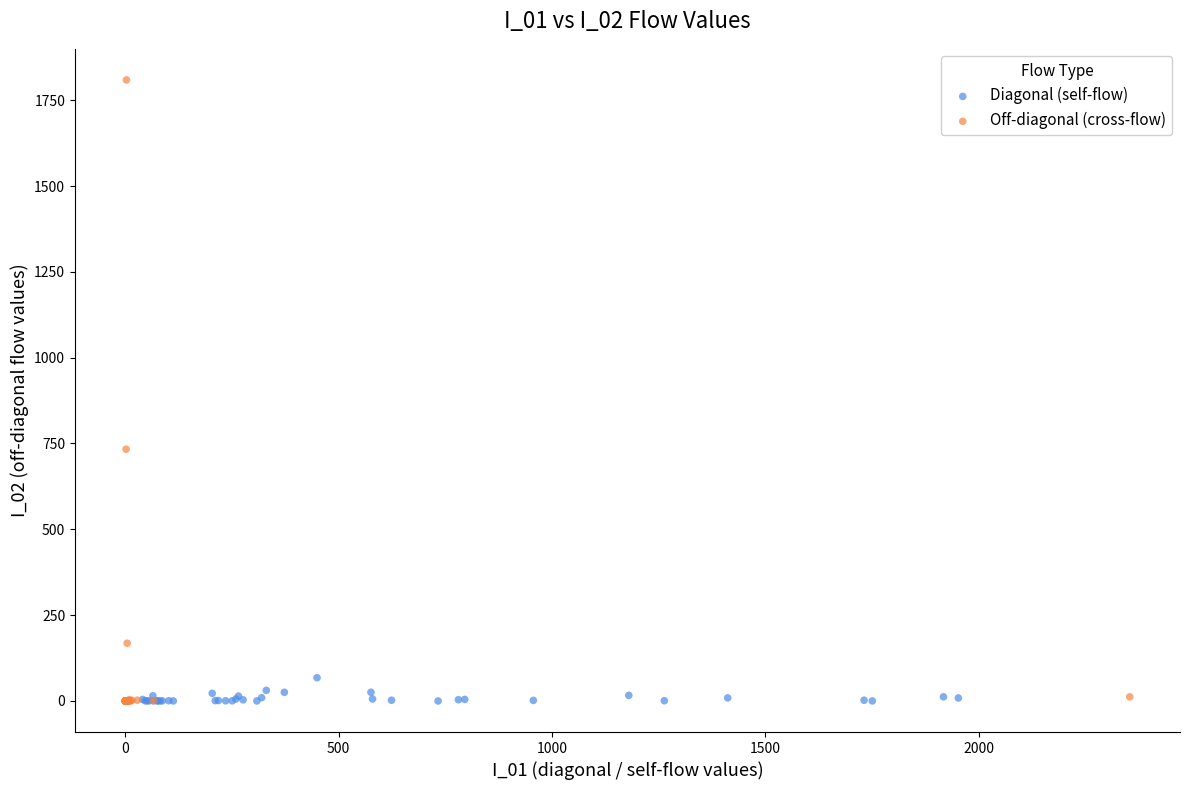

What are all the series names shown in the legend?

Diagonal (self-flow), Off-diagonal (cross-flow)